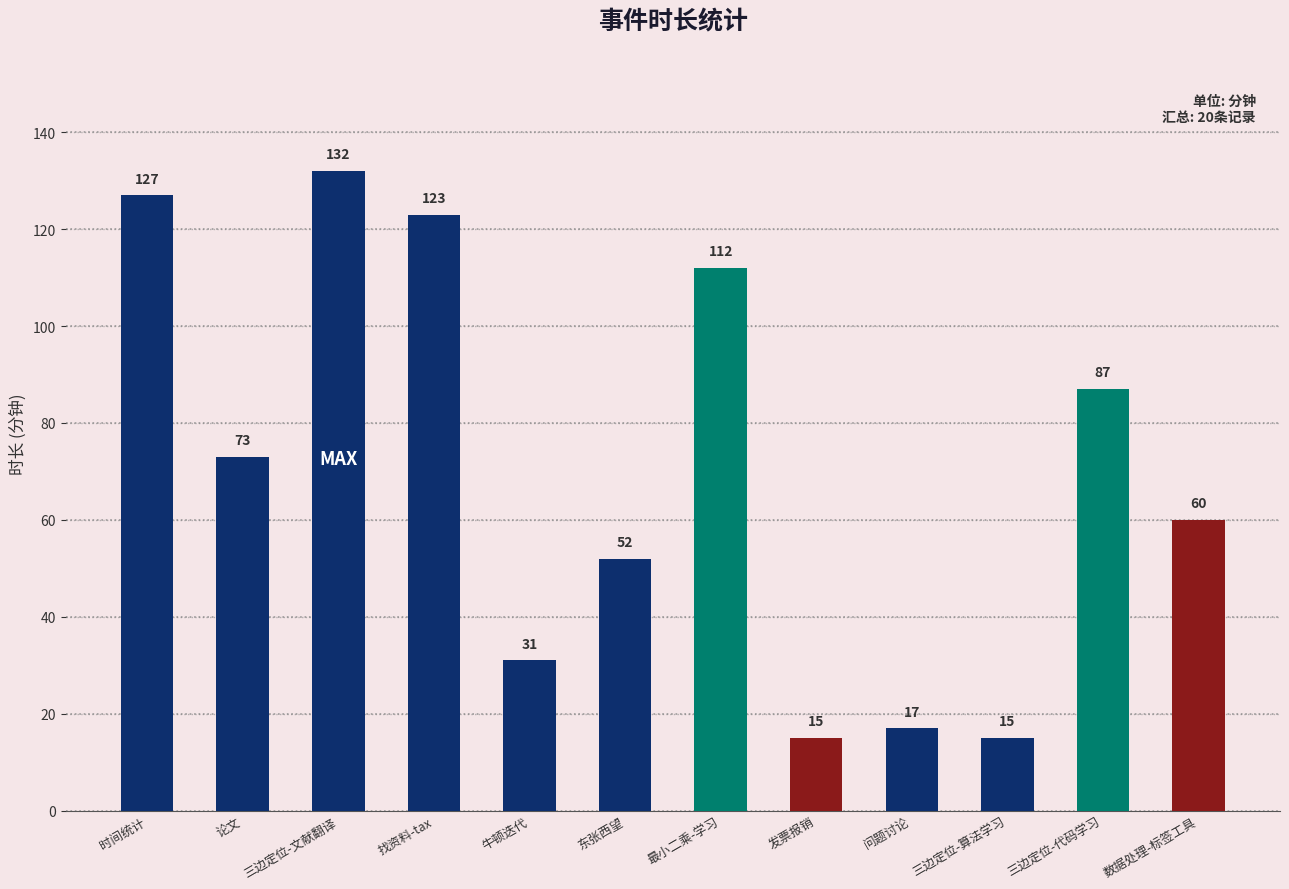

What is the difference between the maximum and minimum values?

117